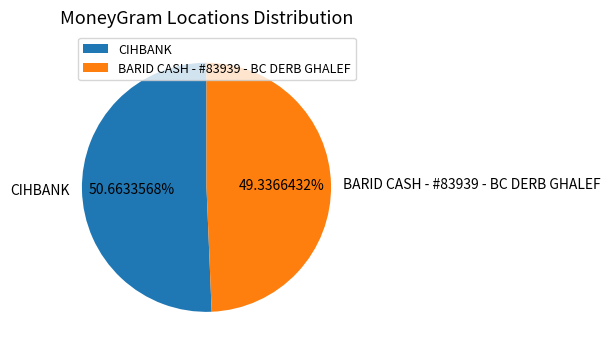

How many slices are in this pie chart?

2